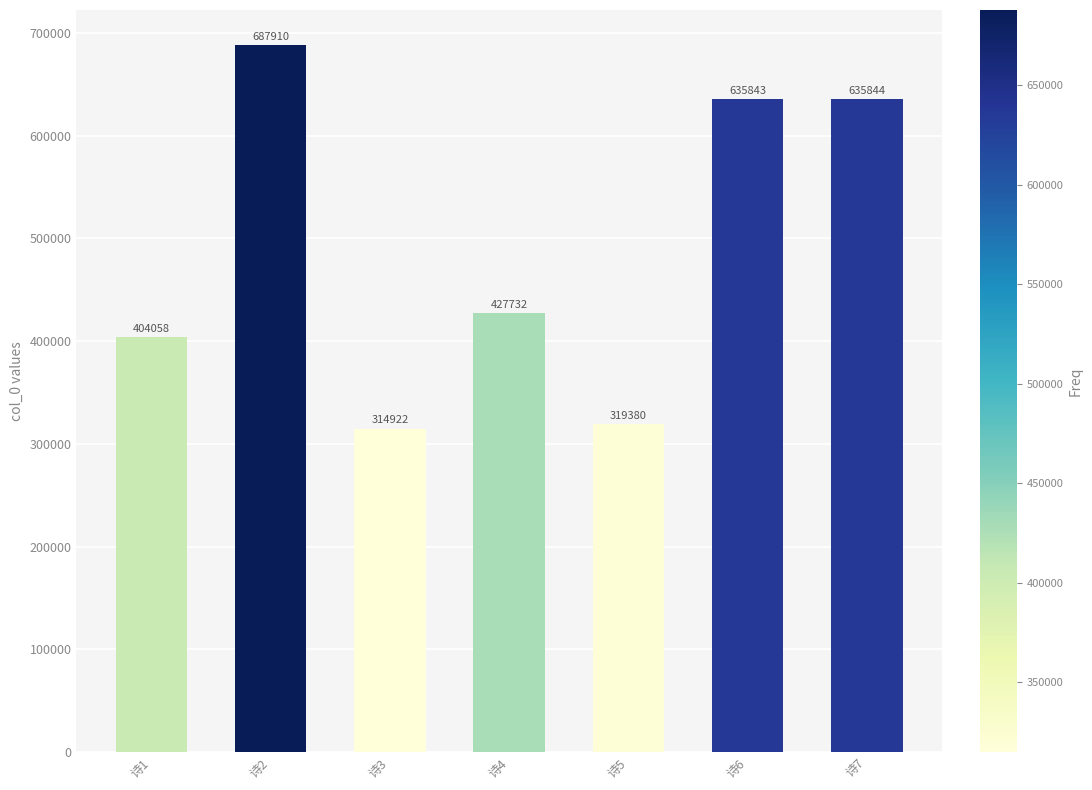

How many data points are less than 427732?

3